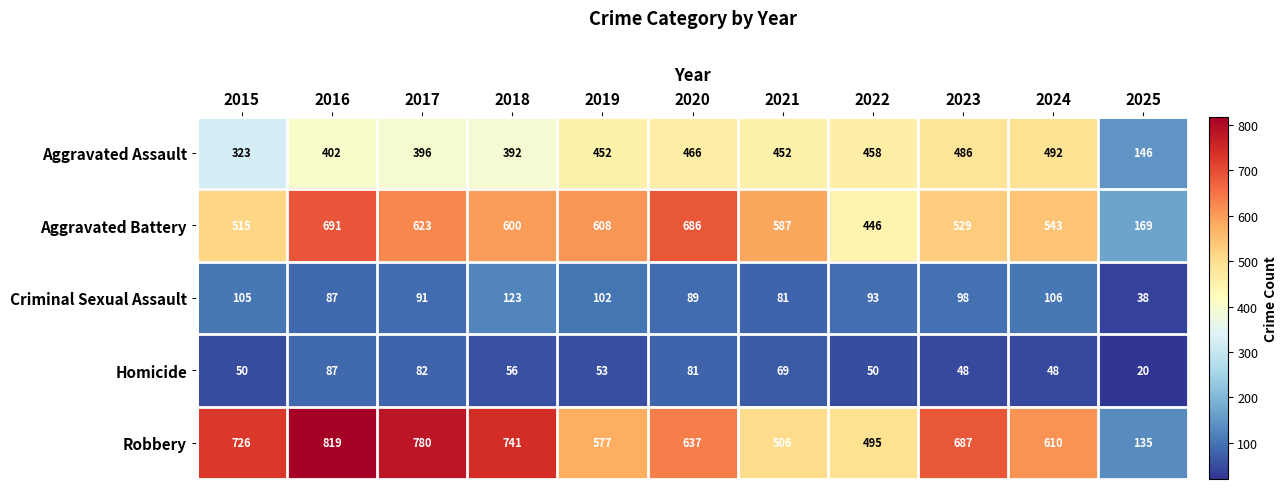

Which series has the largest total across all categories?

Robbery